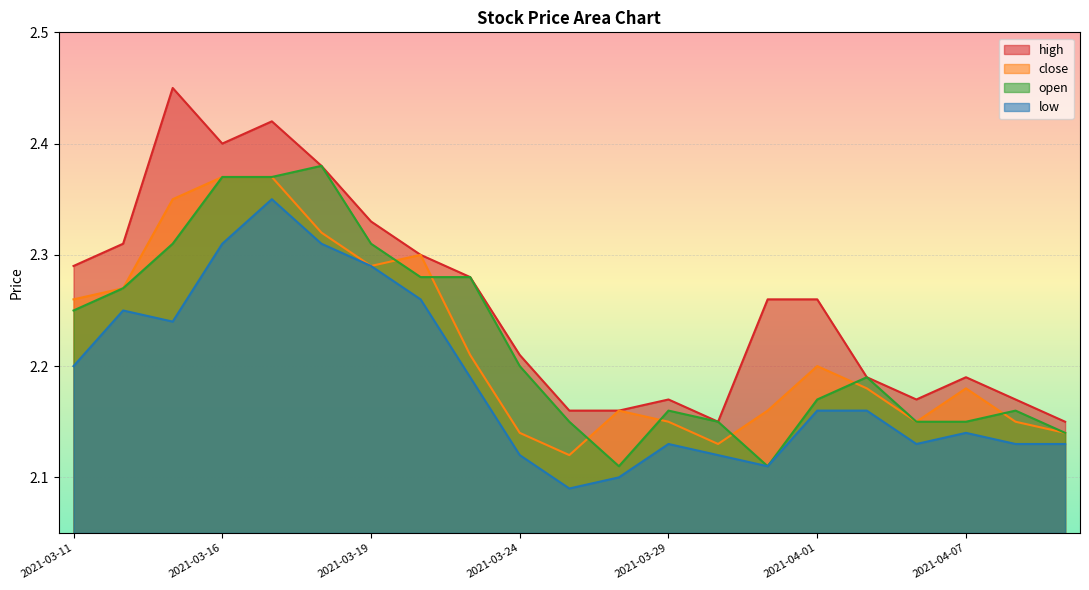

True or false: high and low cross at least once.

False